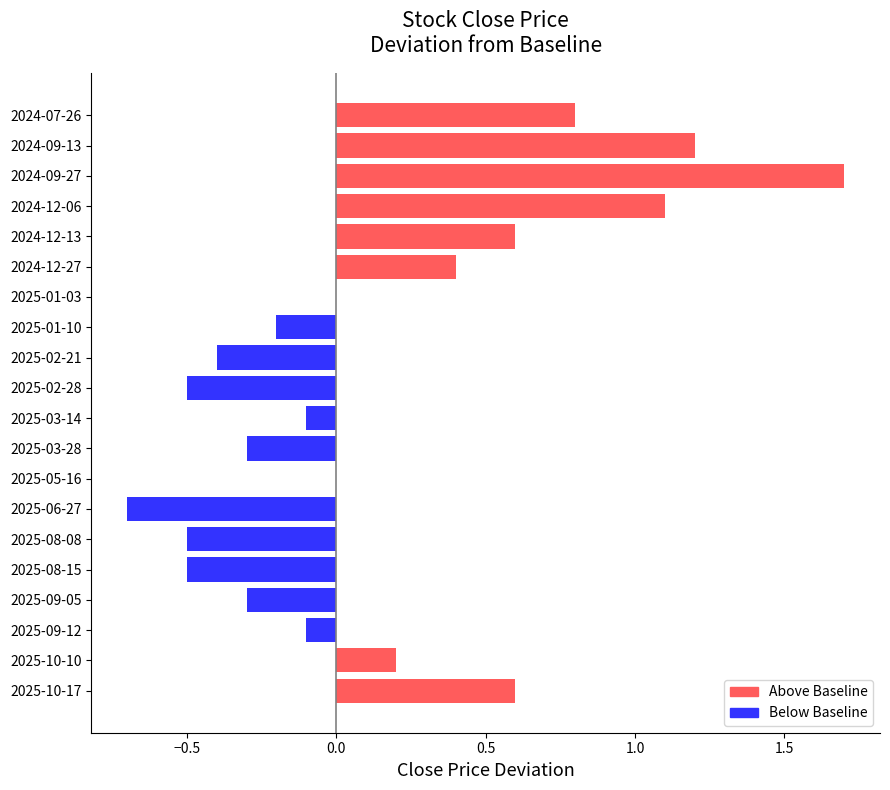

The chart shows a value of 0.0 at 2025-05-16. True or false?

True